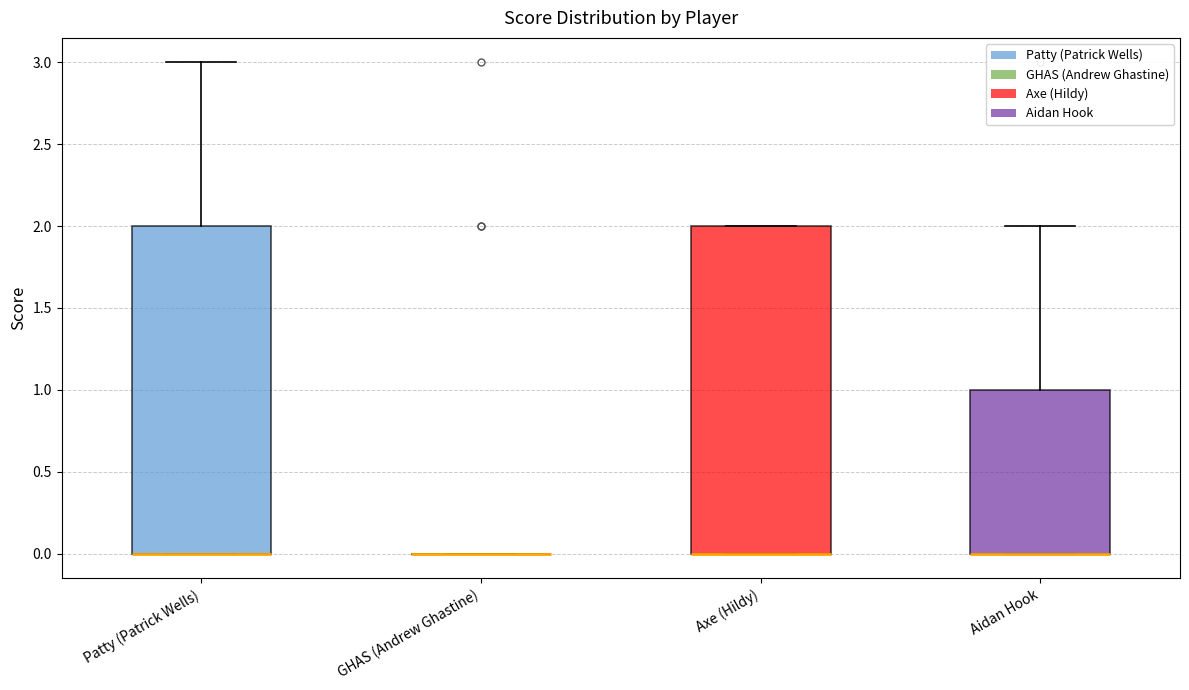

Reading left to right, read every box against the y-axis: the position of its median line, the range the box covers, and the ends of its whiskers. The values are not printed on the chart, so give them approximately, as read against the axis.

Patty (Patrick Wells): median 0 (drawn on the box's lower edge), box 0 to 2, whiskers 0 to 3
GHAS (Andrew Ghastine): box collapsed to a line at 0, whiskers 0 to 0
Axe (Hildy): median 0 (drawn on the box's lower edge), box 0 to 2, whiskers 0 to 2
Aidan Hook: median 0 (drawn on the box's lower edge), box 0 to 1, whiskers 0 to 2